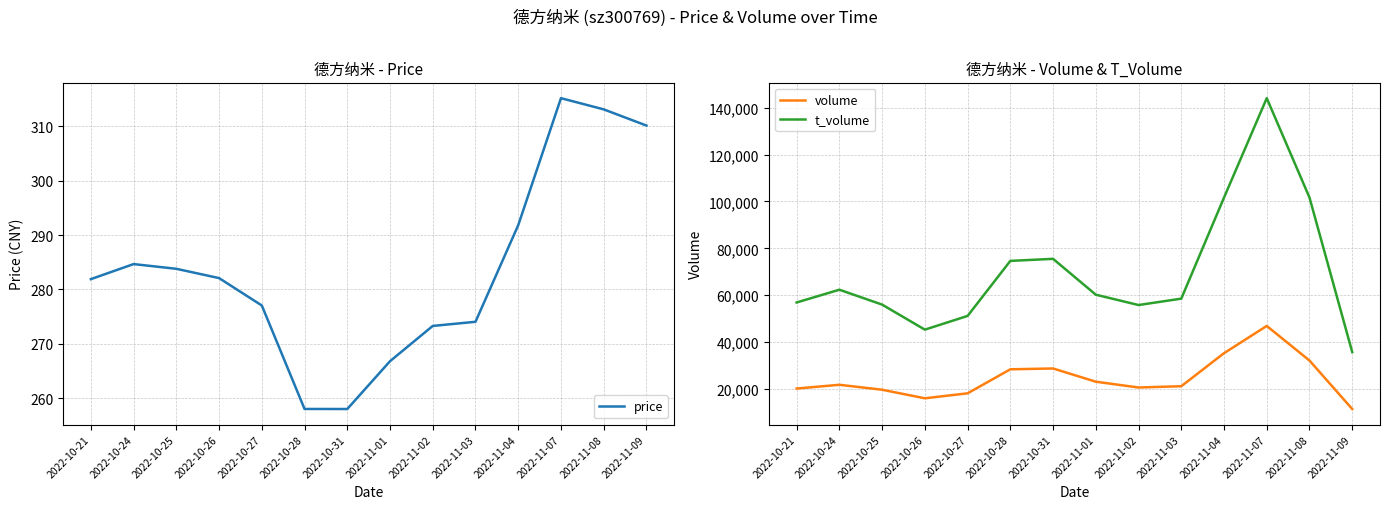

What position from the right is 2022-10-25?

12